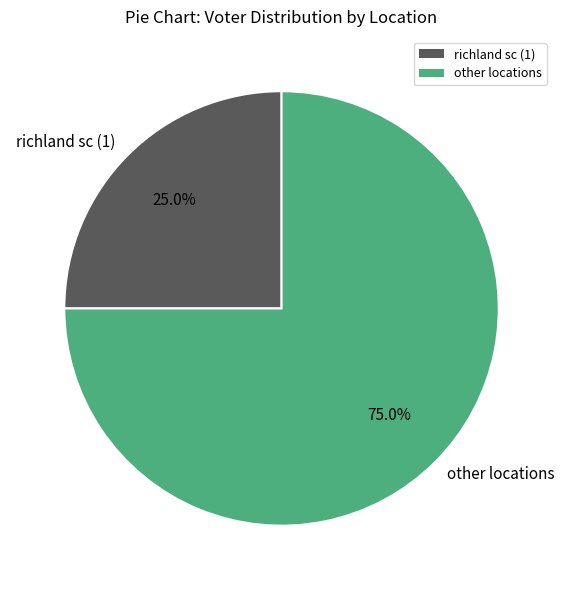

What percentage do other locations and richland sc (1) together represent?

100.0%